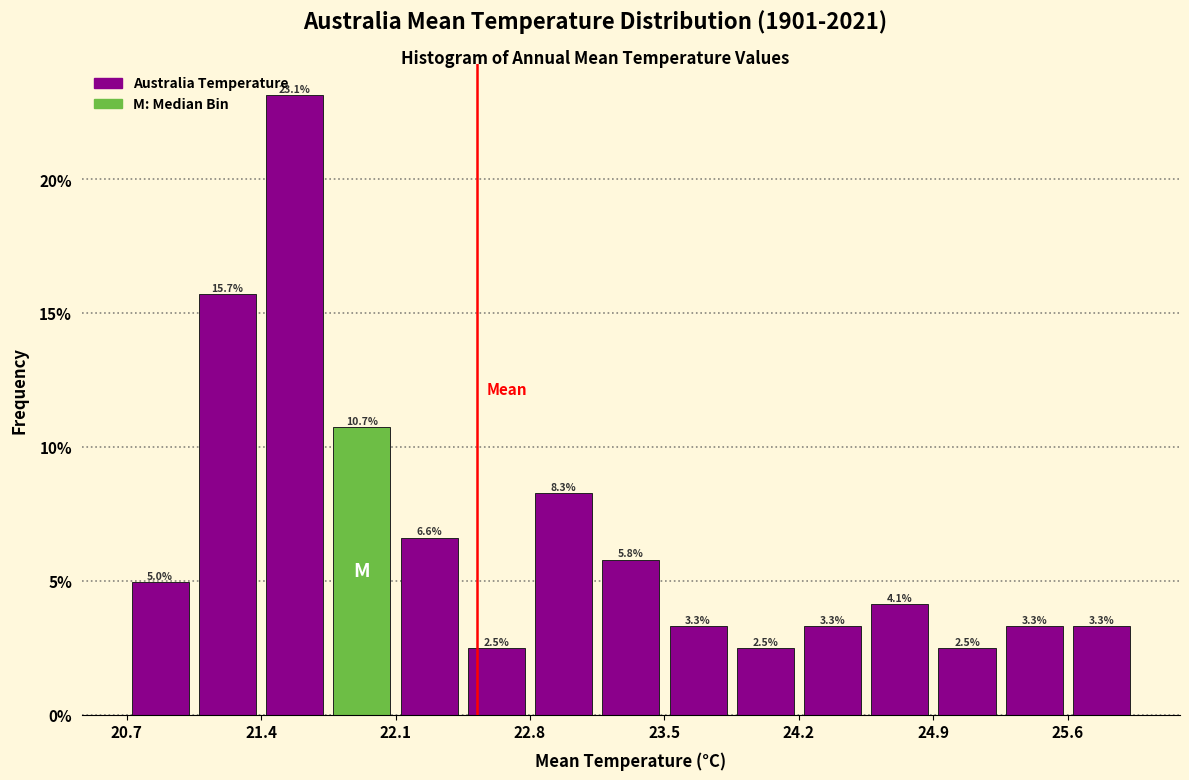

Read against the x-axis, roughly where is the centre of the tallest bar?

21.5